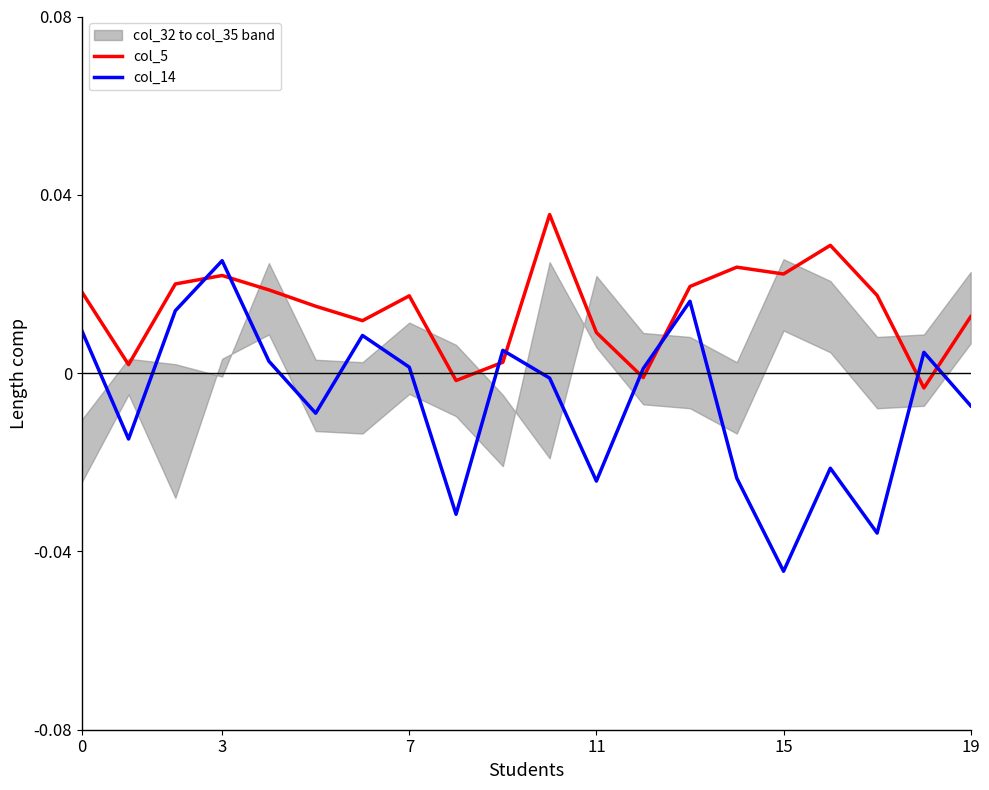

How many times do col_14 and col_5 cross each other?

8